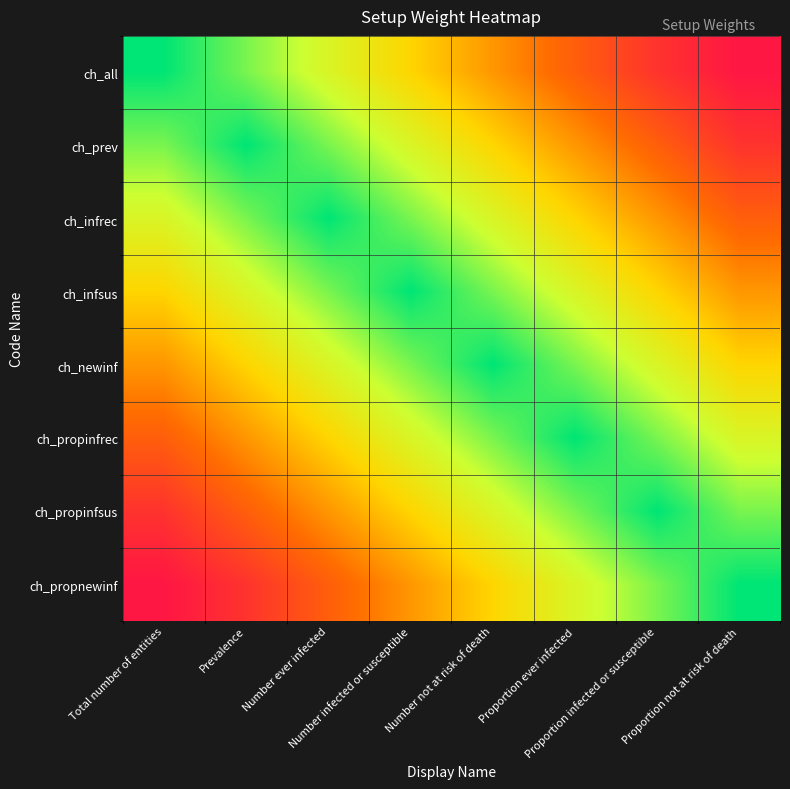

What is the total value across all series at Proportion ever infected?

5.3